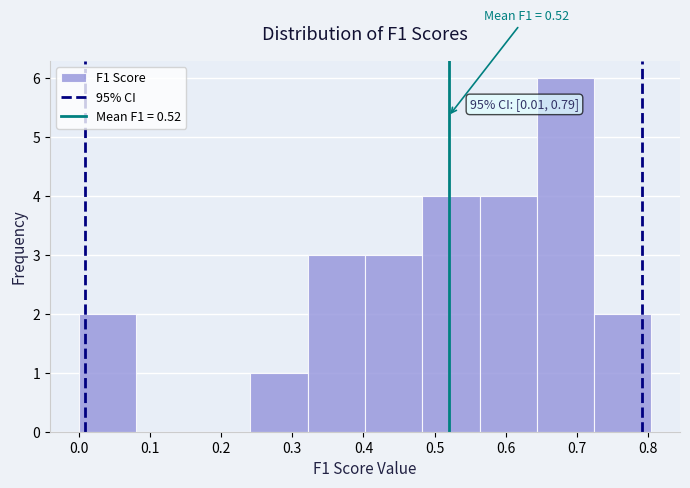

Which range on the x-axis has the tallest bar?

0.64 to 0.72